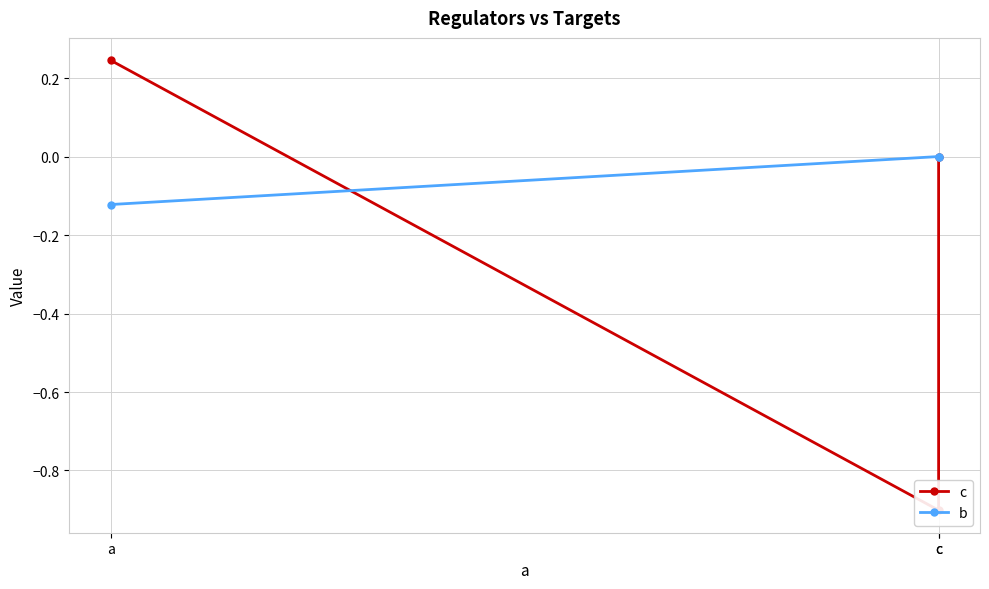

At which category is the sum across all series the highest?

a